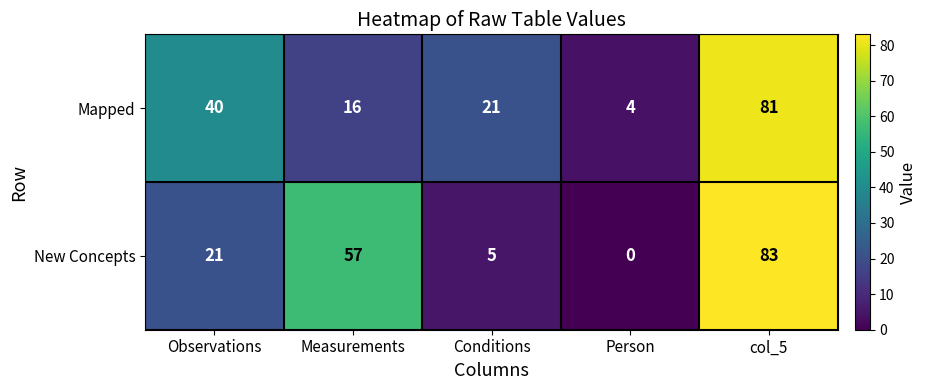

Reading right to left, what are all the values shown in this chart?

Mapped: col_5=81	Person=4	Conditions=21	Measurements=16	Observations=40
New Concepts: col_5=83	Person=0	Conditions=5	Measurements=57	Observations=21